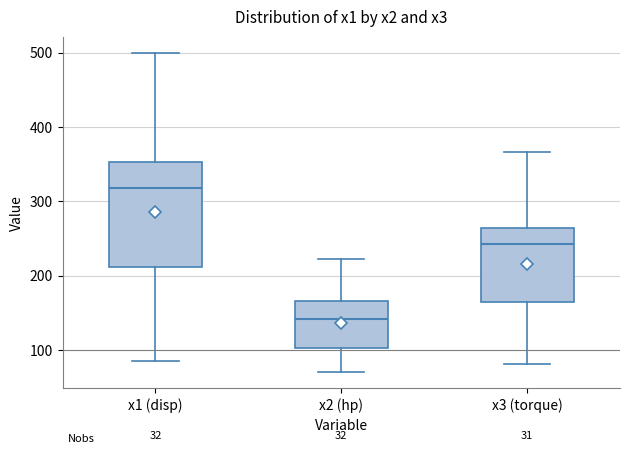

Where does the lower whisker of the box for x1 (disp) end on the y-axis? The values are not printed on the chart, so give them approximately, as read against the axis.

90